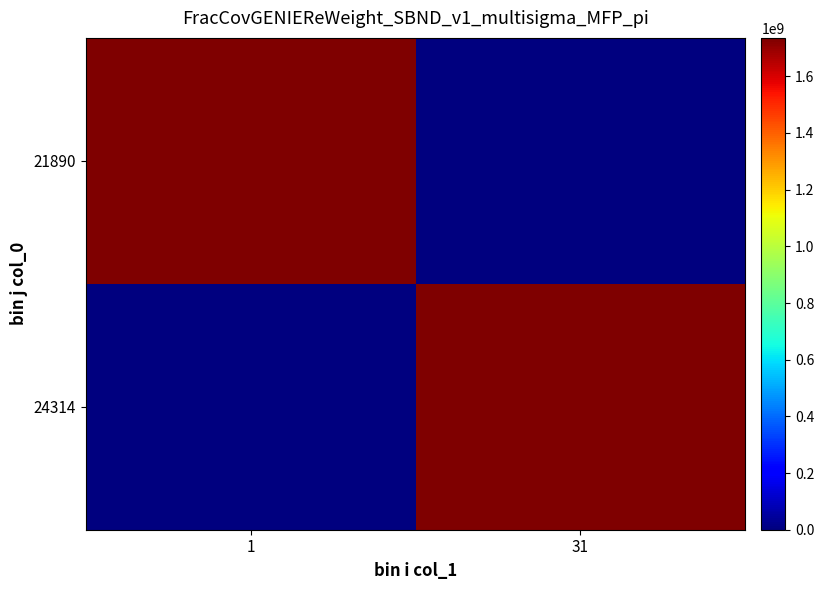

Which series changed the most between 1 and 31?

24314